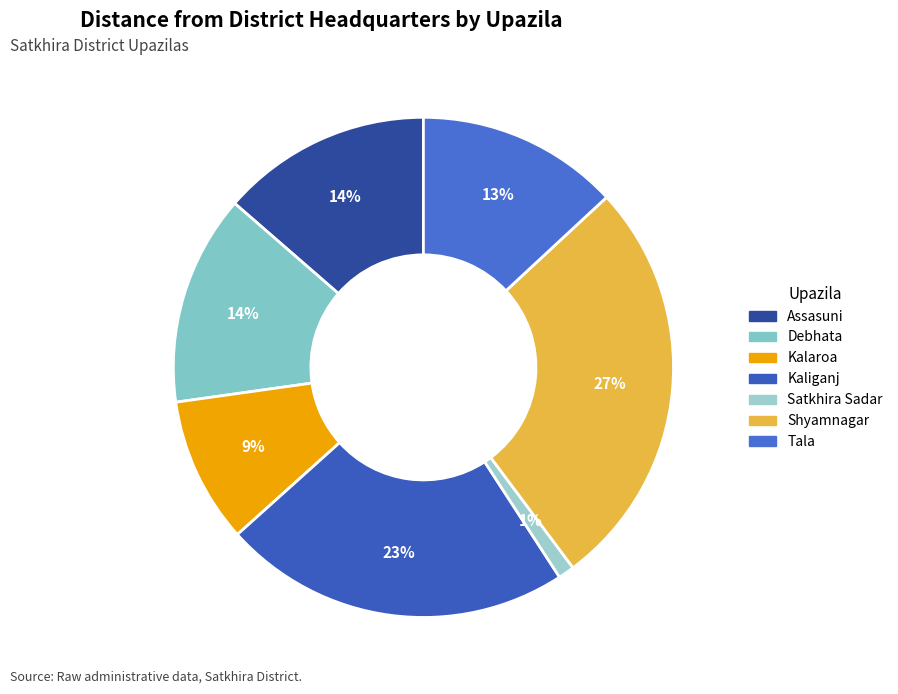

Count the number of slices in the pie.

7